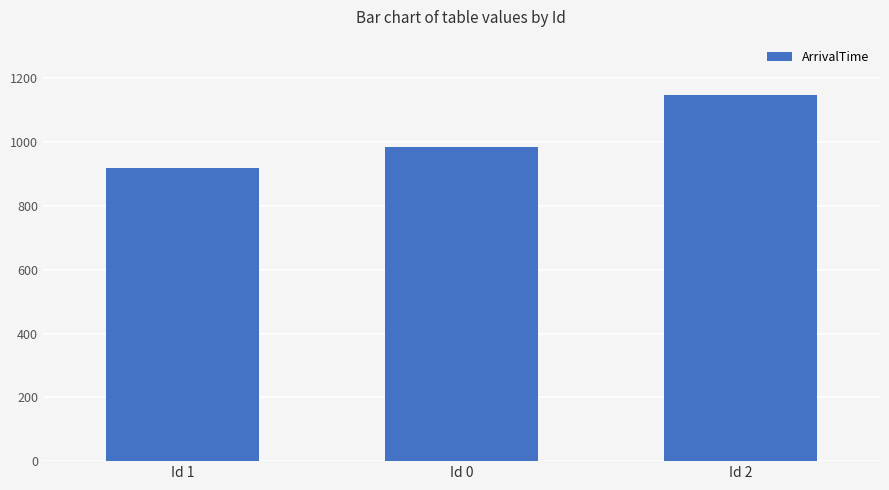

What is the label of the 2nd bar from the left?

Id 0